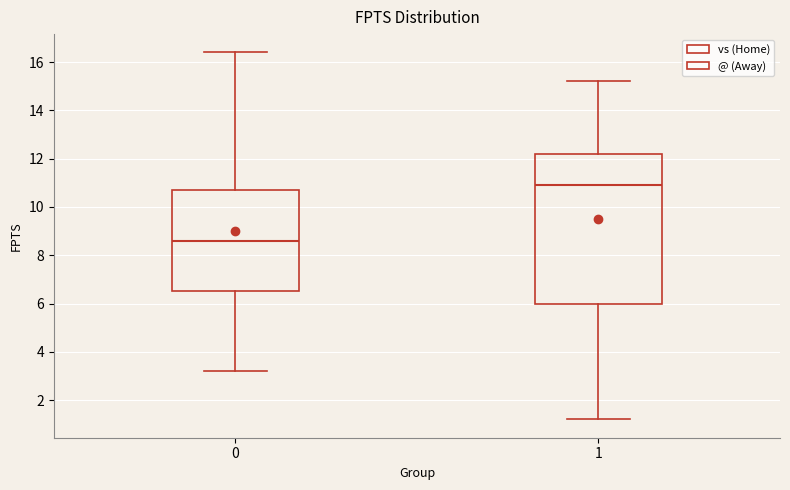

Which box has the highest median line?

1